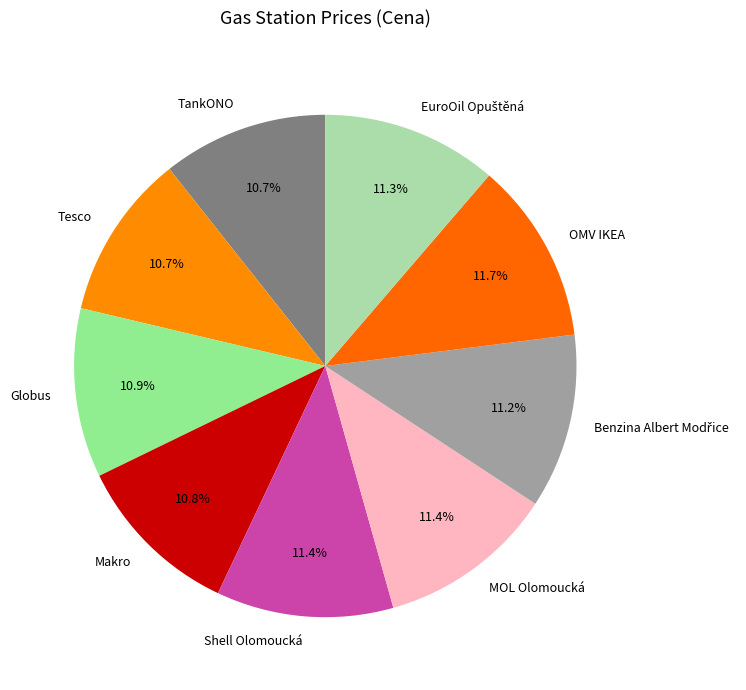

Does any single category account for the majority?

No